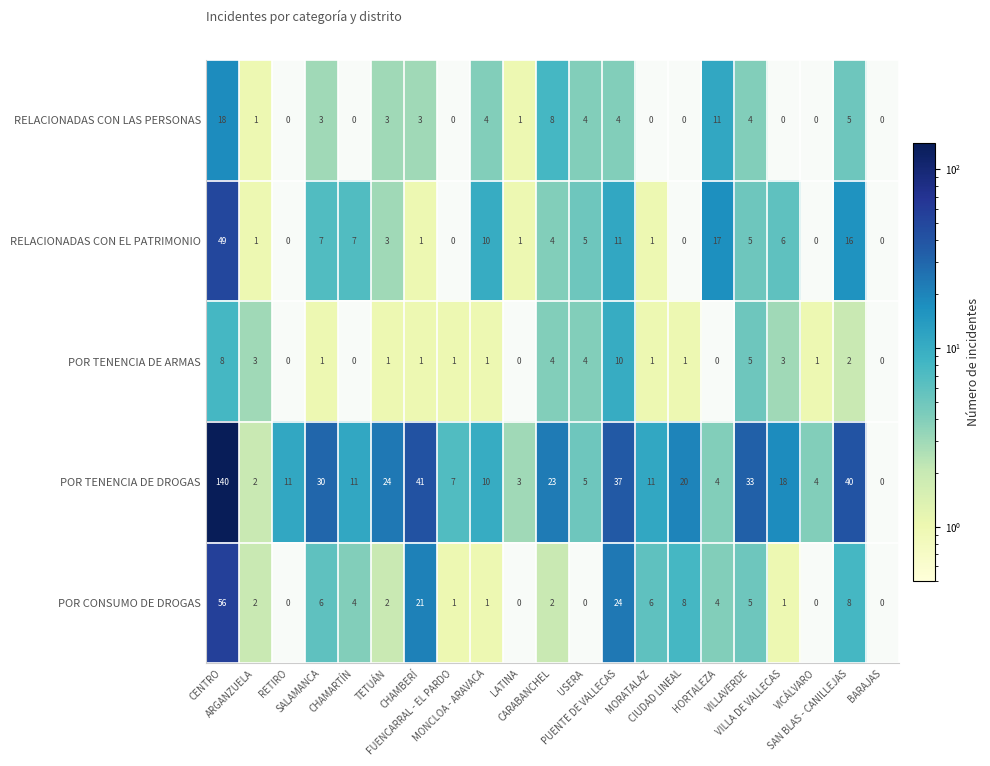

Count the number of data series in this chart.

5